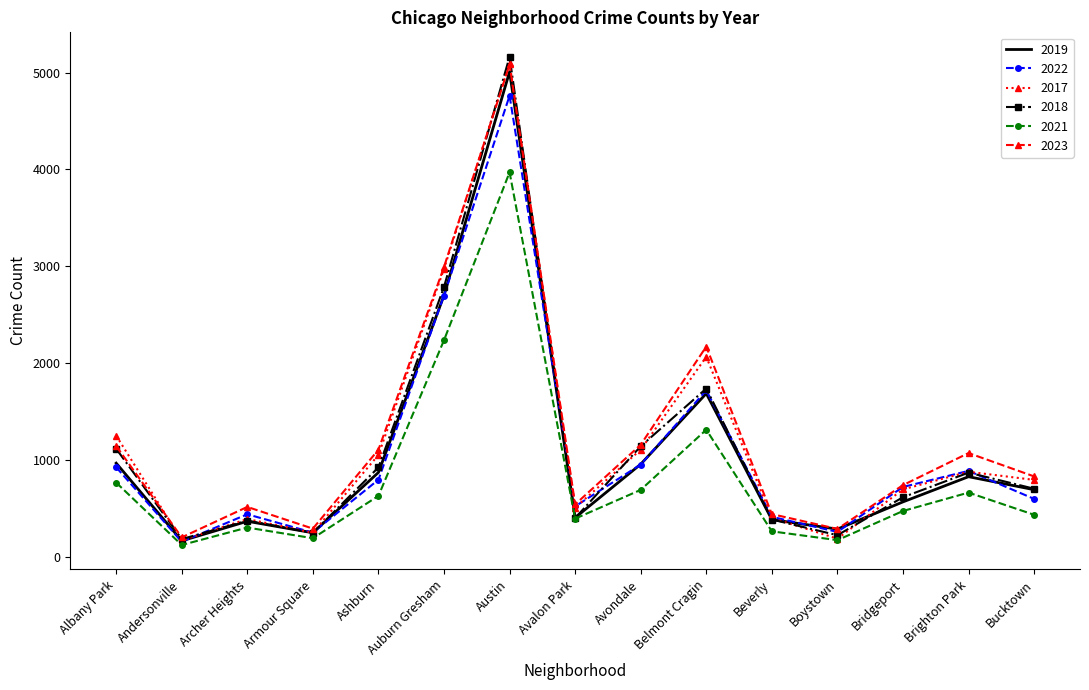

How many values in the 2018 series are below 704?

7